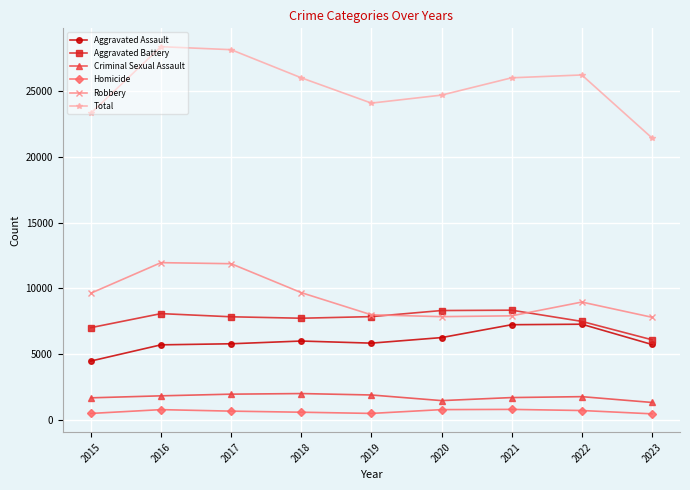

The Aggravated Assault series shows 6263 at 2020. True or false?

True